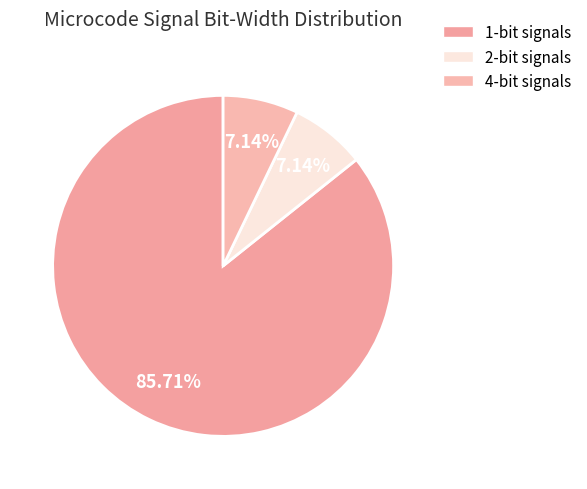

Count the number of slices in the pie.

3